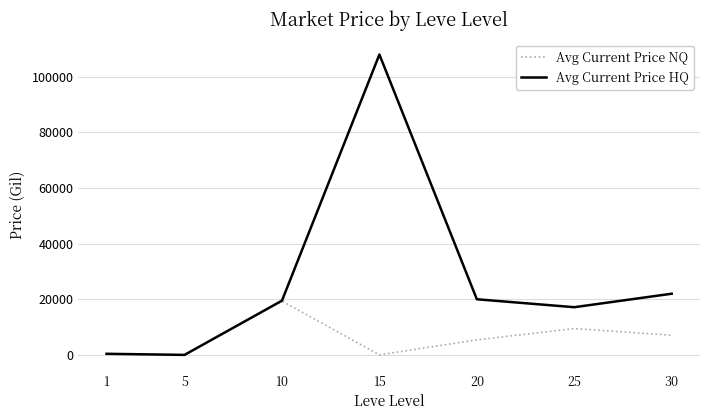

How many lines are shown in the chart?

2